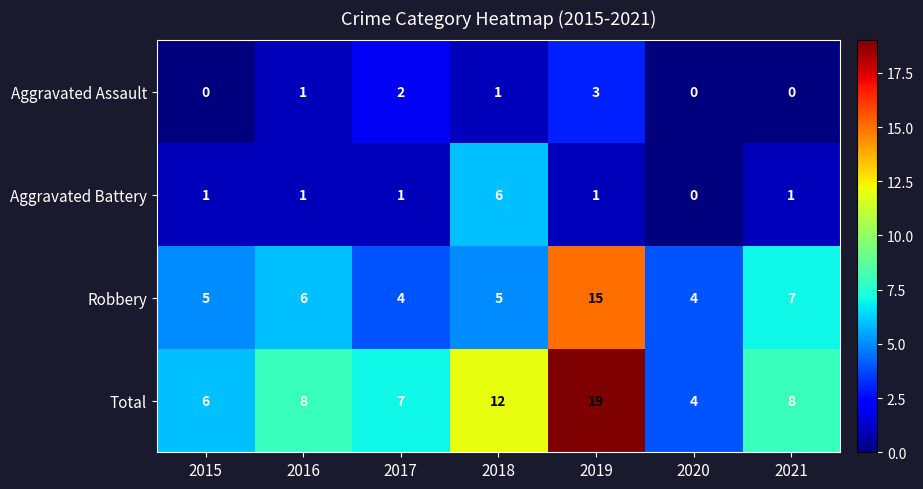

Where is Total nearest to the value 11?

2018